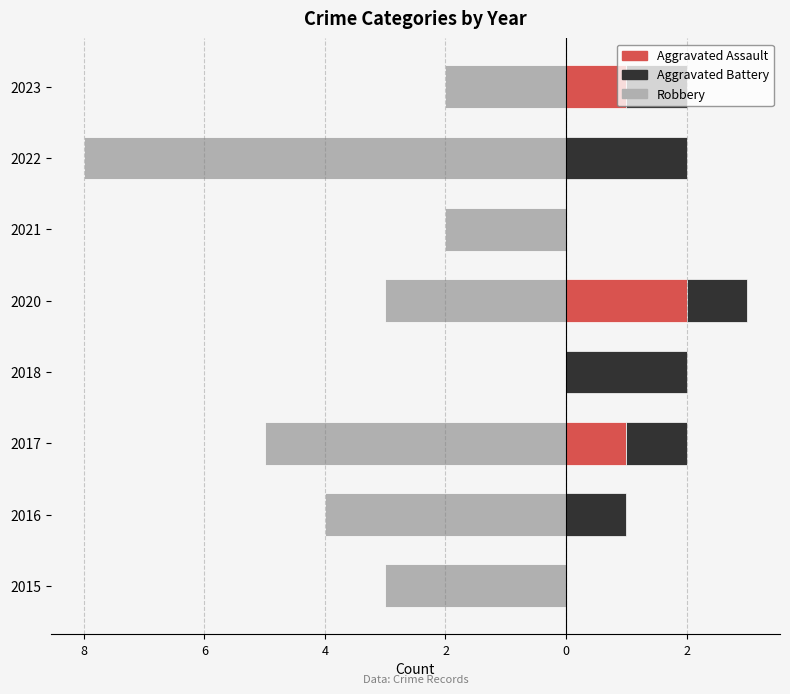

At how many categories does at least one series exceed -6?

8